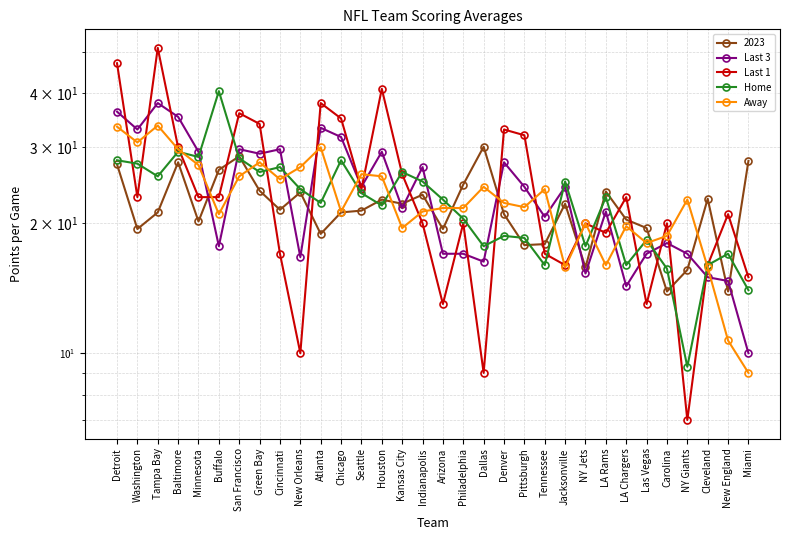

What is the label of the 7th point from the right?

LA Chargers